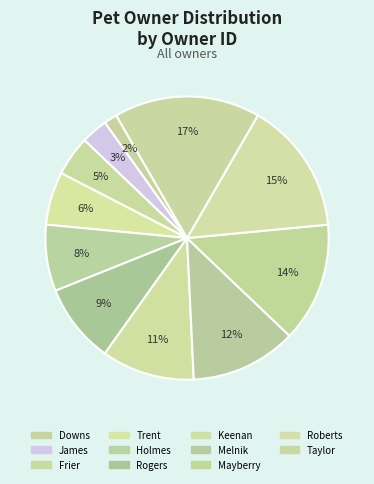

Count the number of slices in the pie.

11